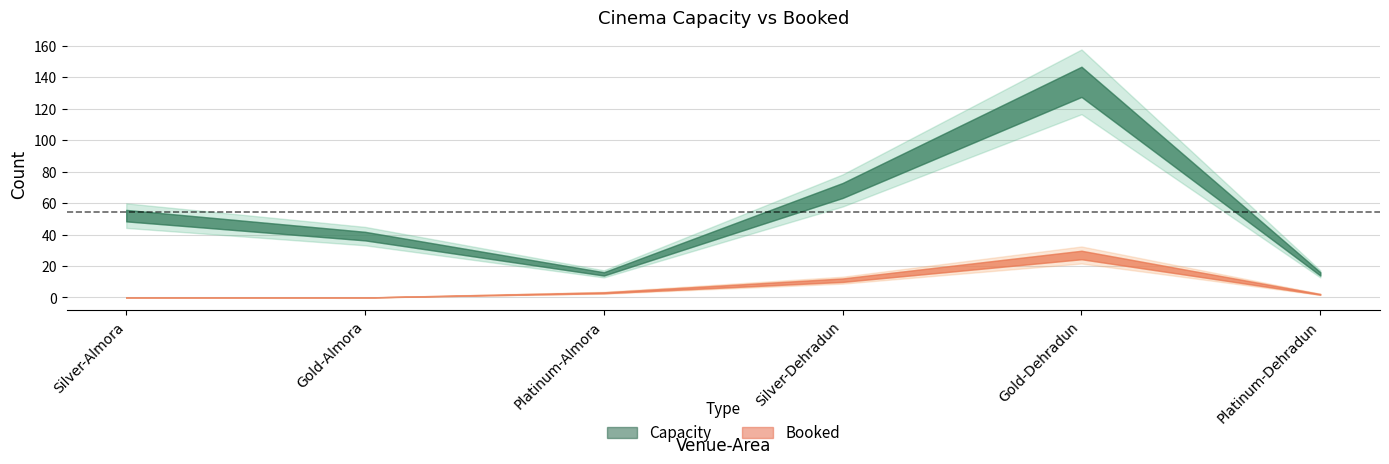

Which has a higher value, Gold-Almora or Gold-Dehradun?

Gold-Dehradun